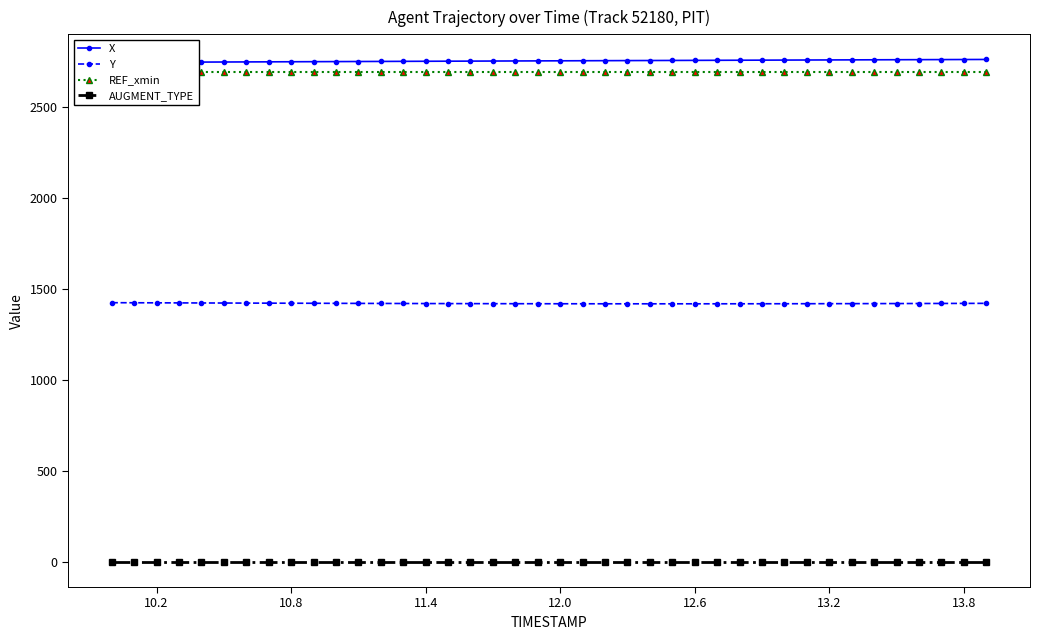

What is the average value of the Y series?

1421.7